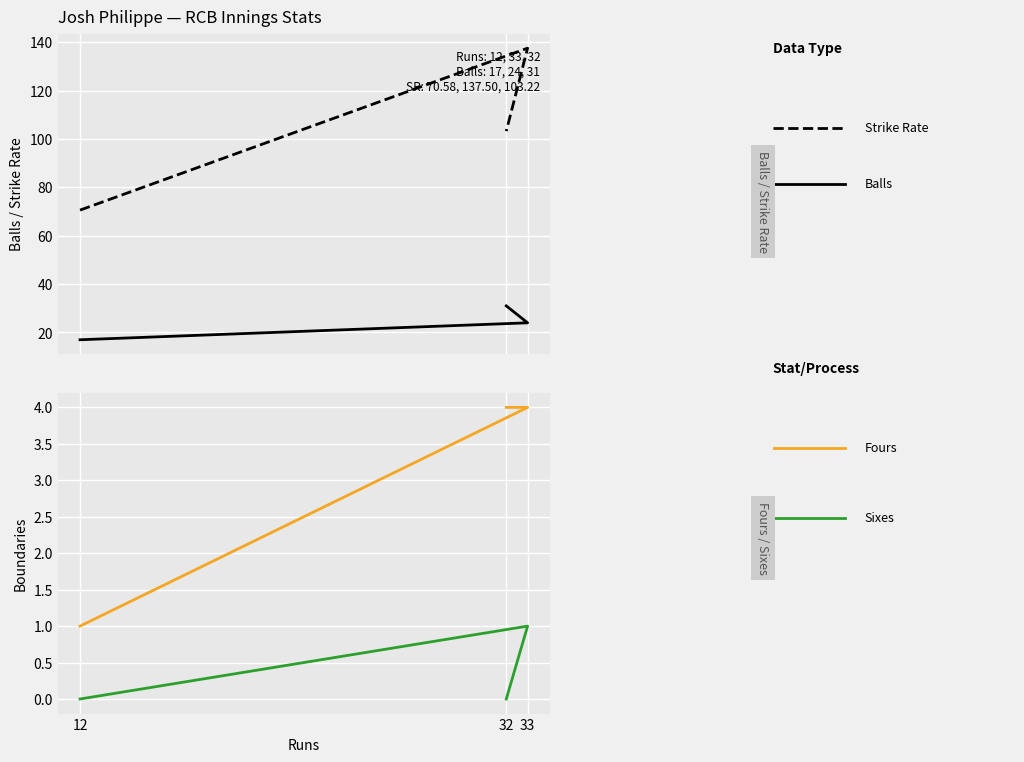

Where is Fours nearest to the value 2?

12